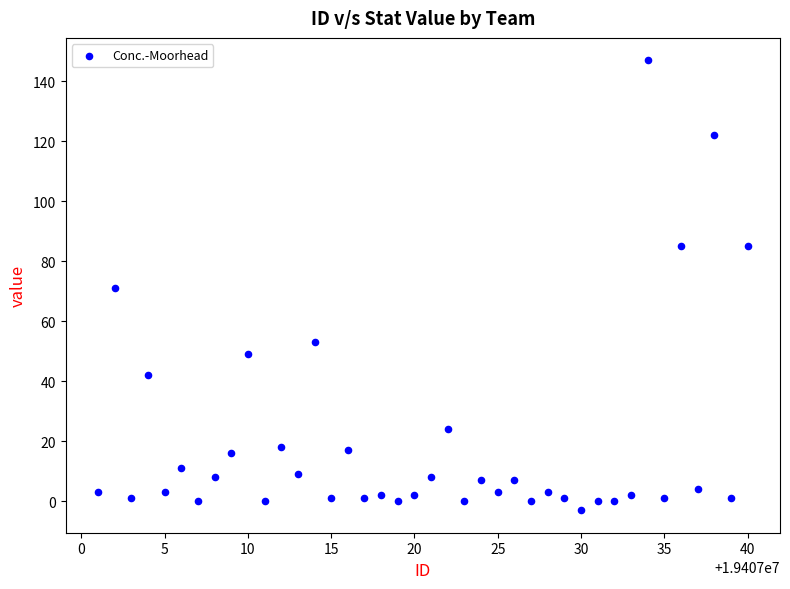

What is the range of Y values (max minus min)?

150